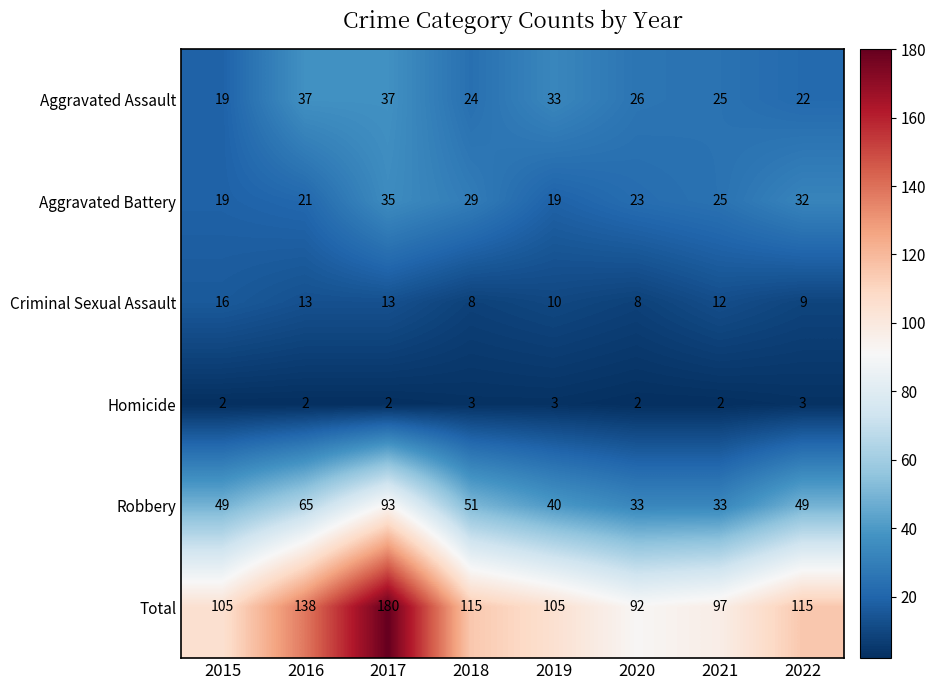

Where does the Total series first go above 115?

2016